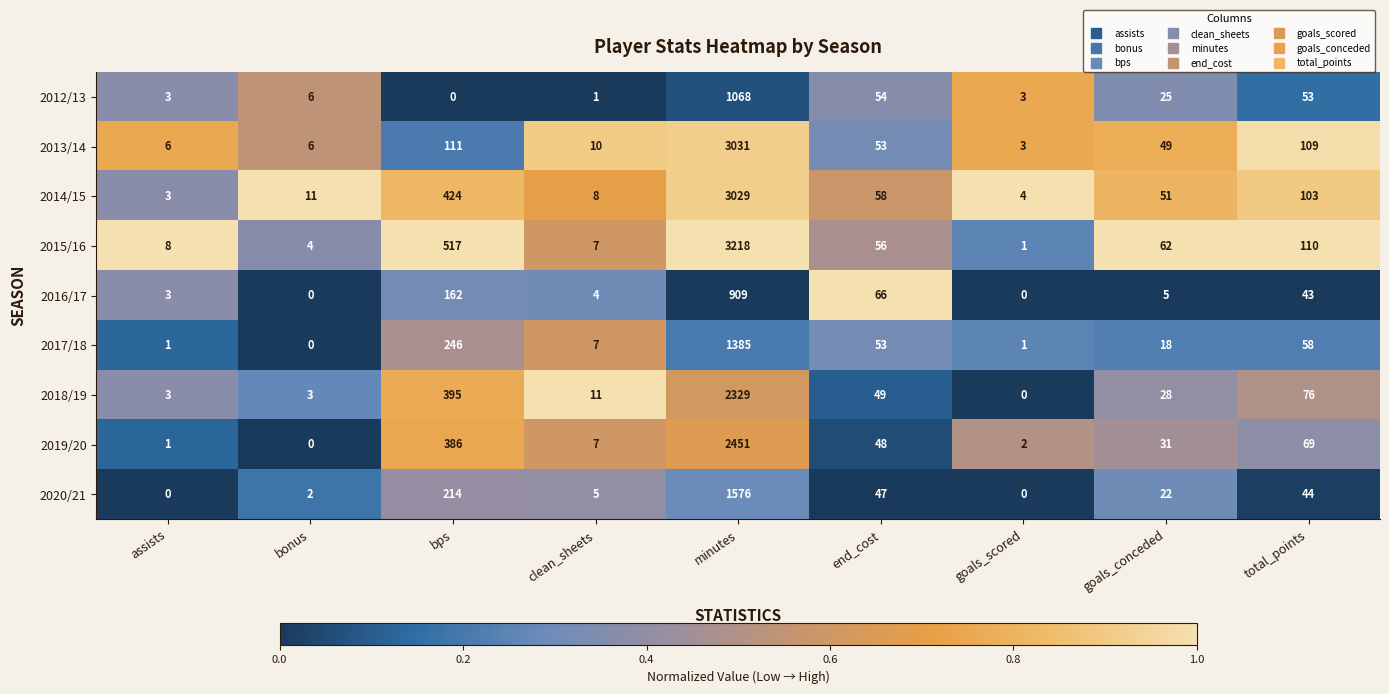

What is the approximate value of 2015/16 at end_cost, to the nearest 10?

60